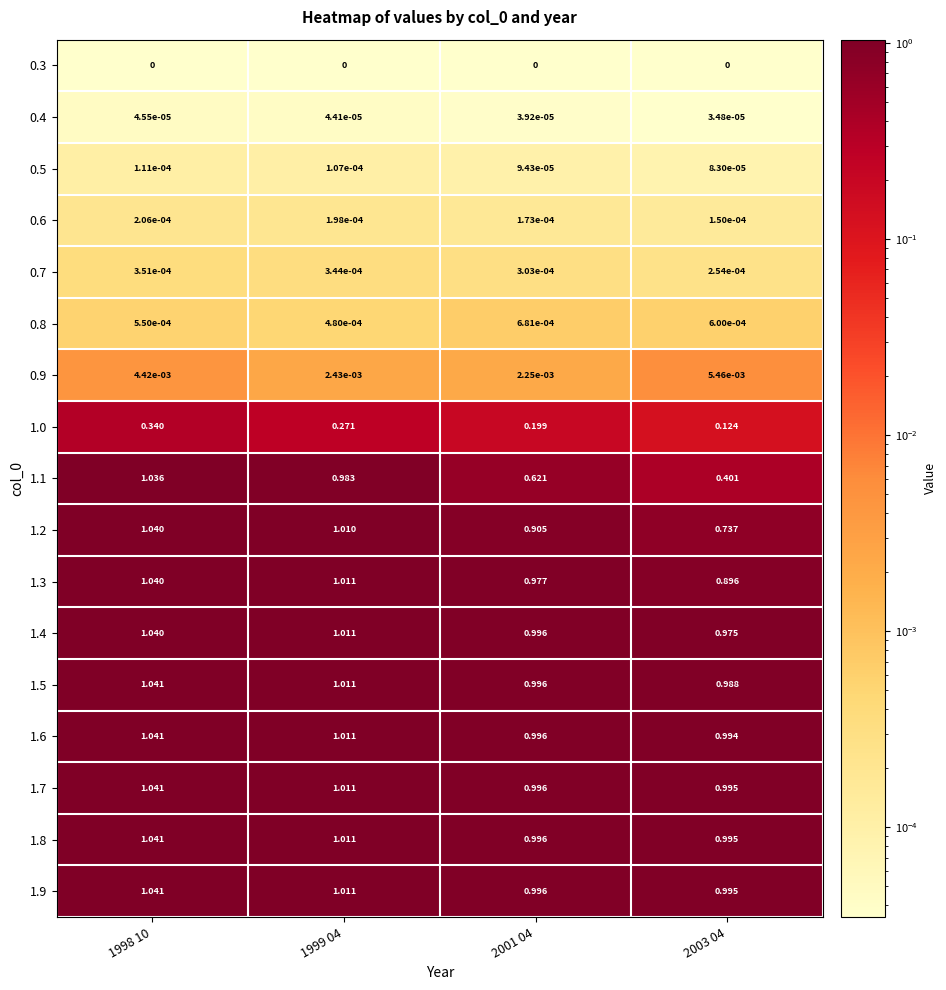

Is the value of 0.3 at 2003 04 greater than the value of 1.7 at 2003 04?

No